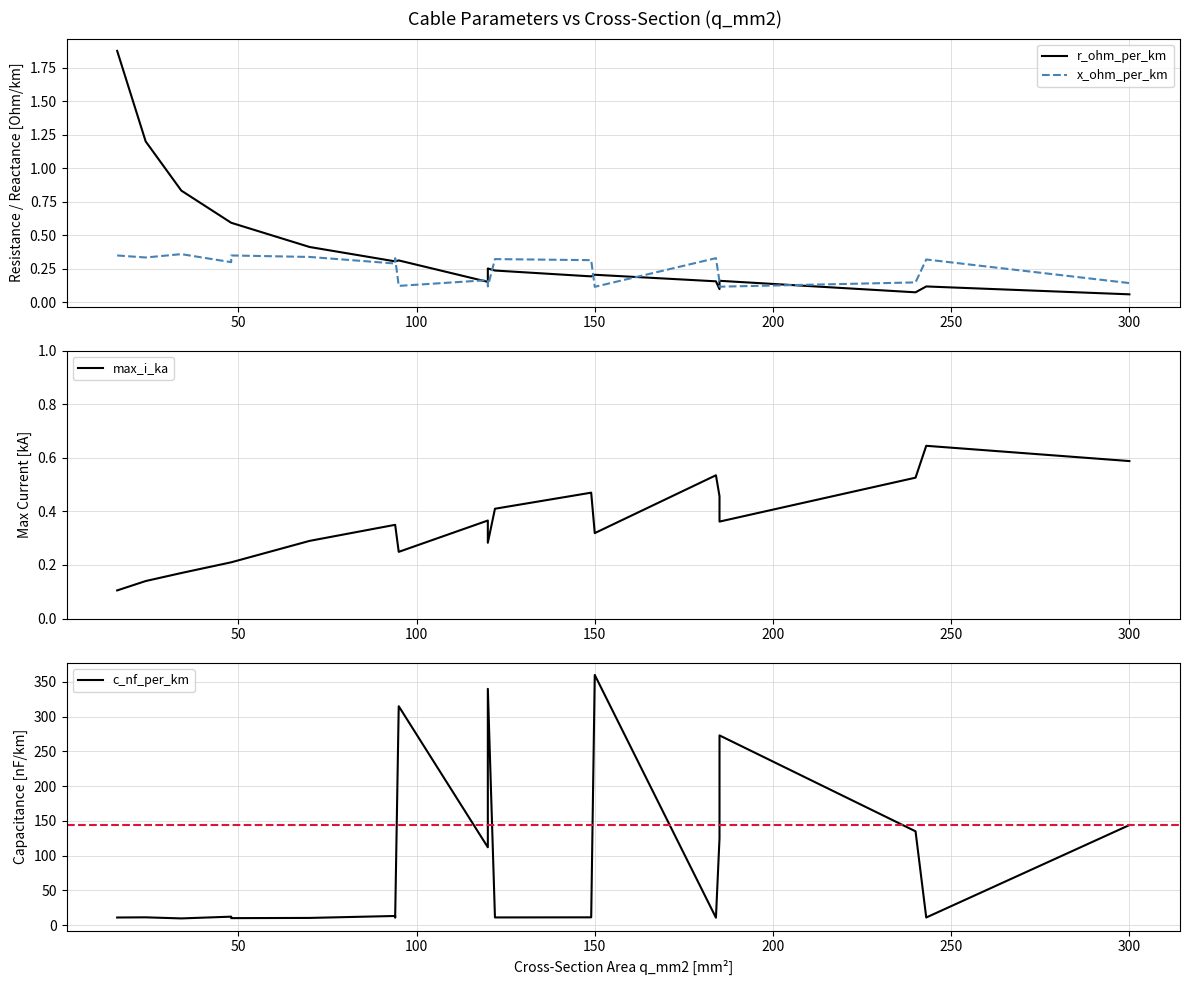

At which category does the chart reach its peak across all series?

150